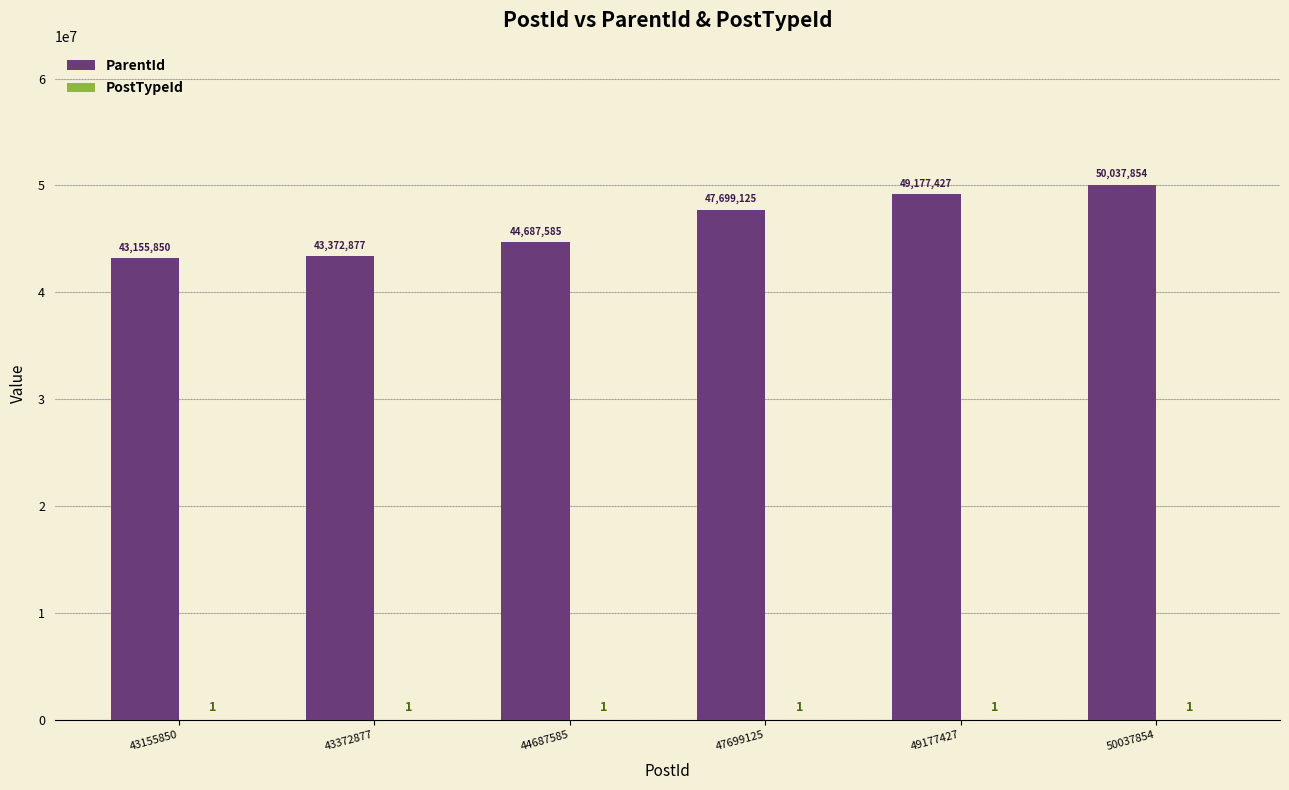

What is the sum of all ParentId values?

278130718